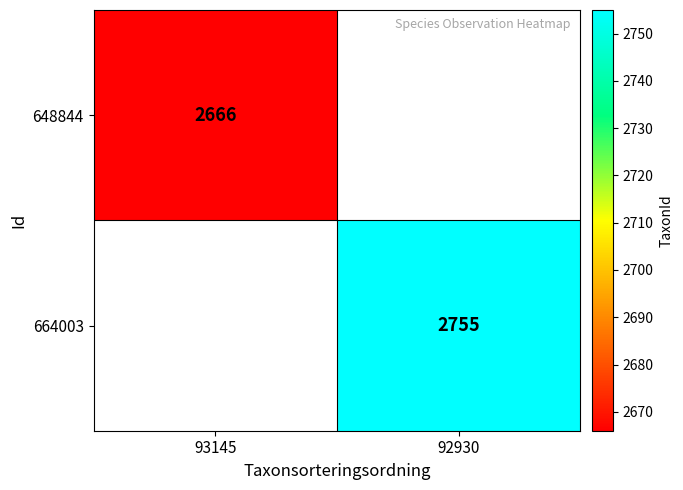

The 664003 series shows 2755 at 92930. True or false?

True